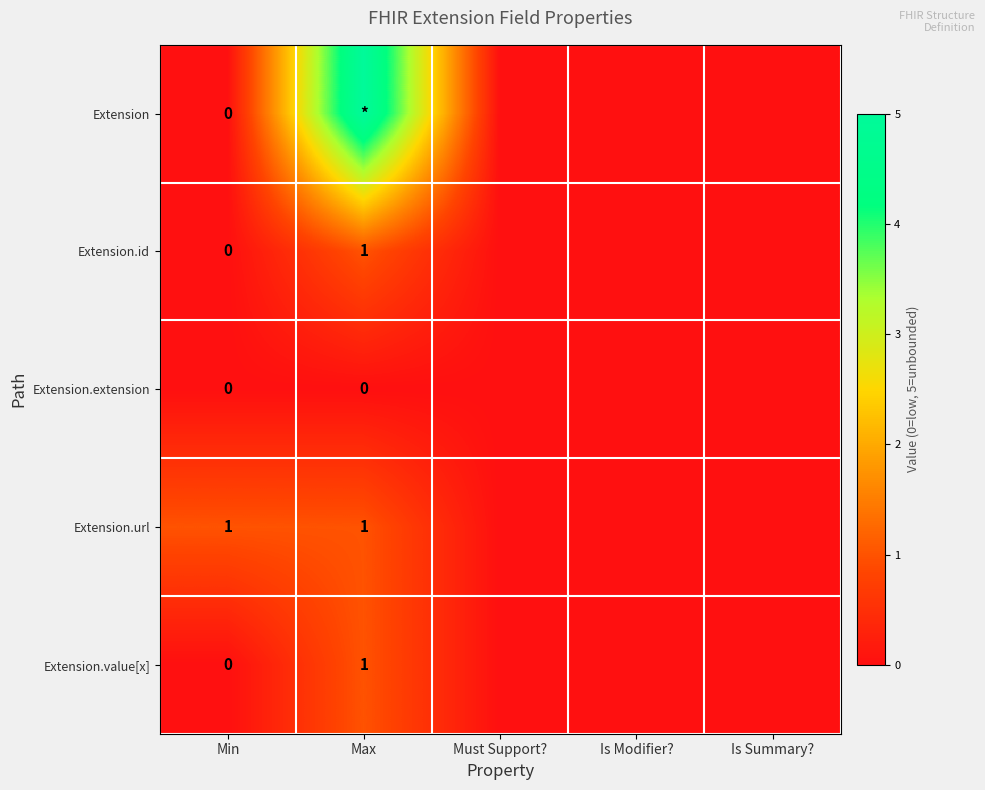

The value of Extension.url at Max is 0. True or false?

False